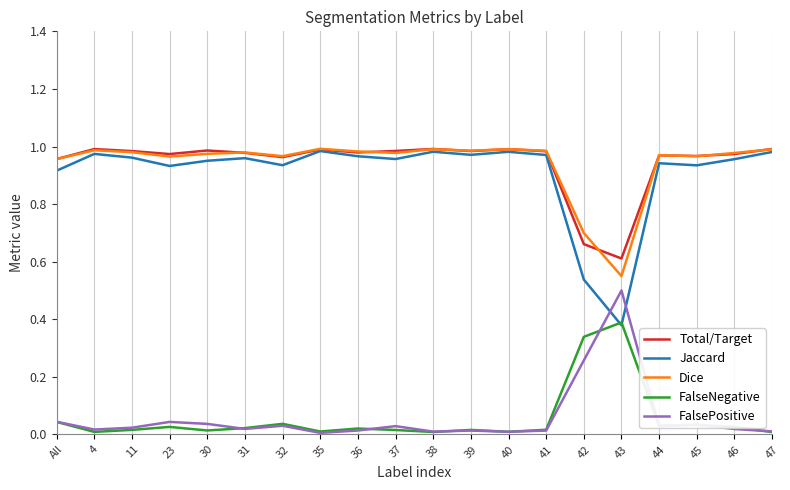

Is the value of Dice at 45 greater than the value of FalsePositive at 35?

Yes